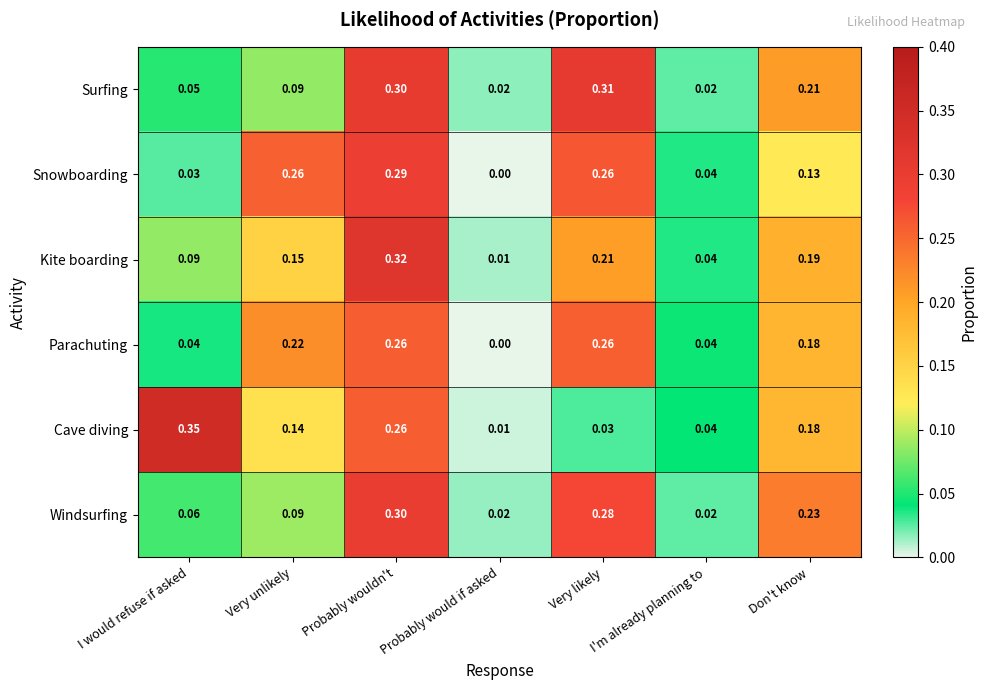

Is the value of Cave diving at Very likely greater than the value of Kite boarding at I'm already planning to?

No